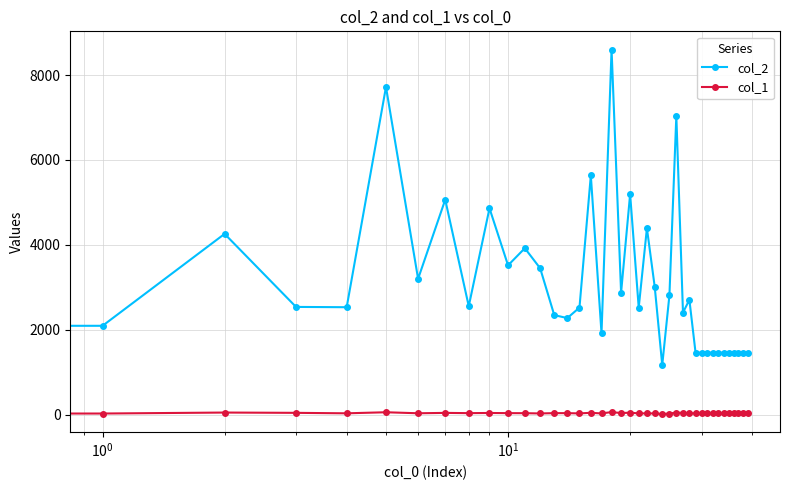

What is the maximum value shown in the chart?

8603